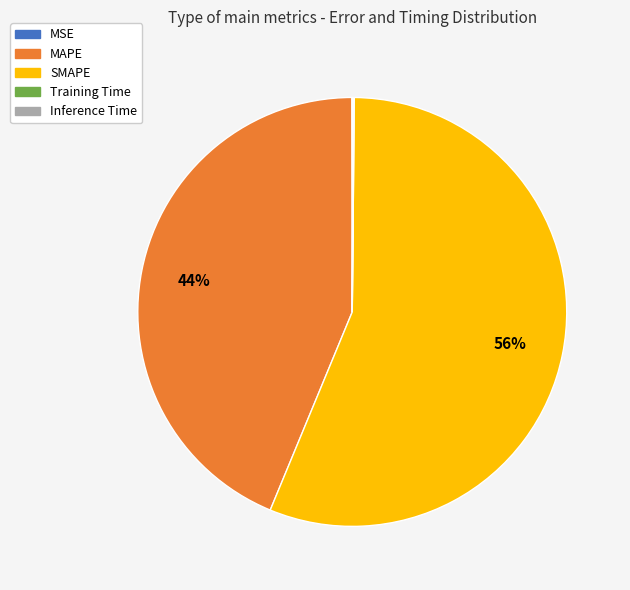

True or false: SMAPE accounts for 67% of the total.

False